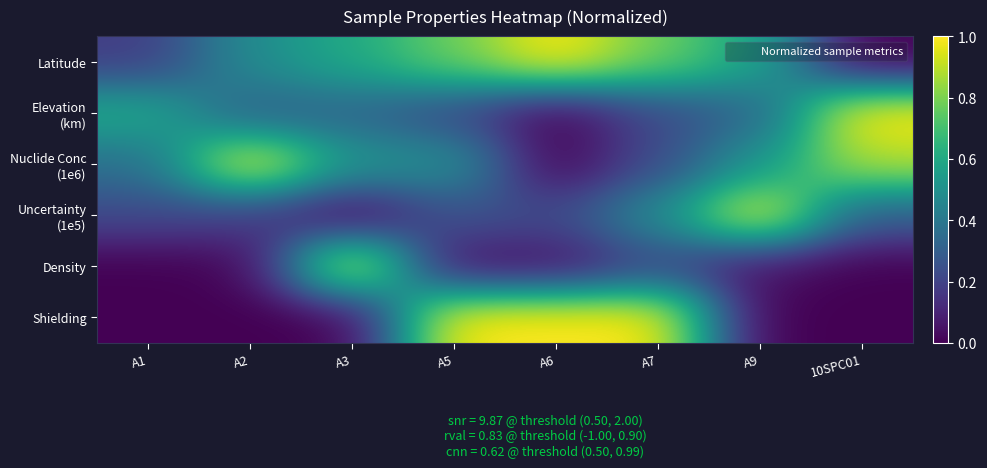

What is the greatest value displayed?

1.0